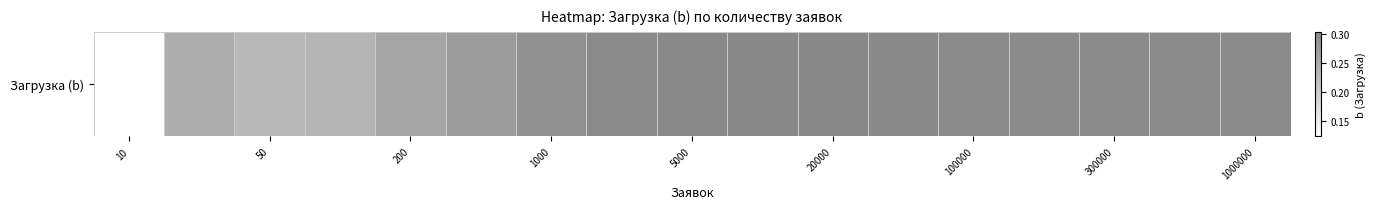

At which label is the value closest to 0?

10